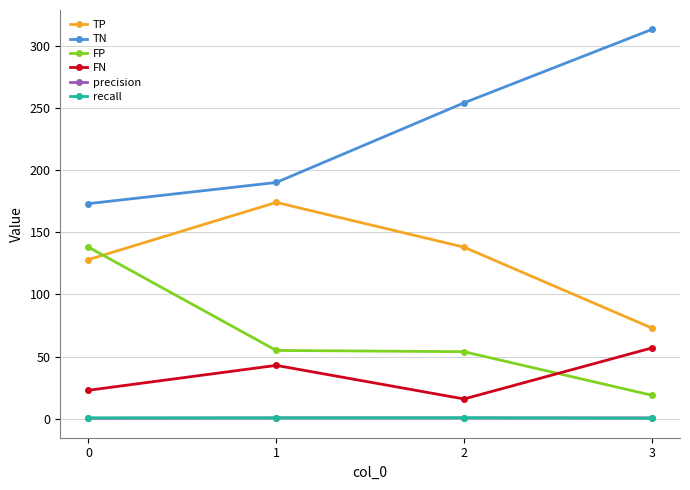

What is the sum of all TP values?

513.0